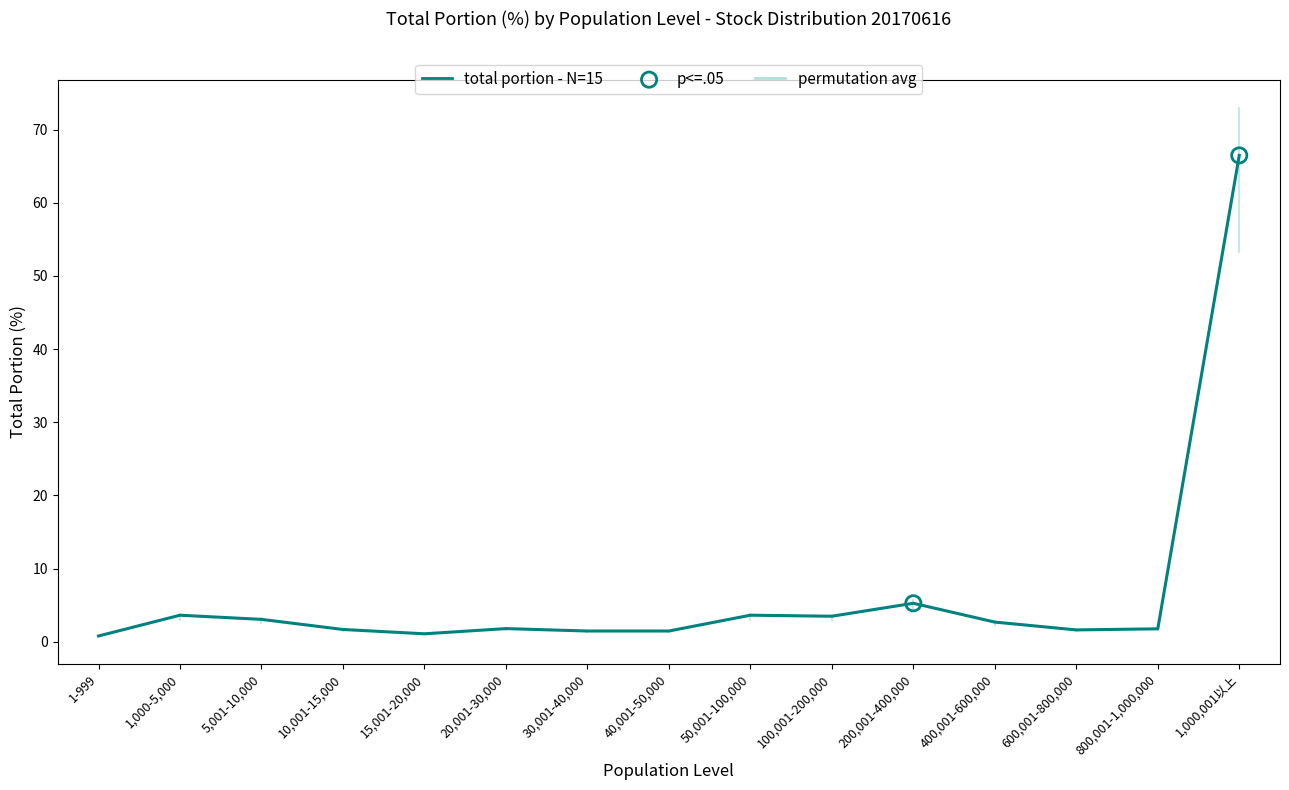

Which series has the largest total across all categories?

total portion